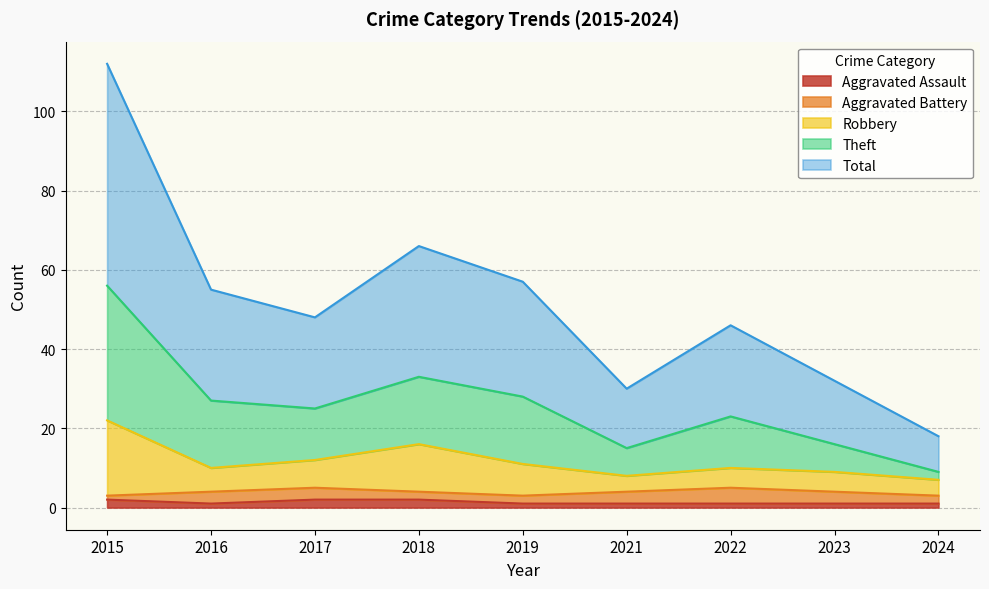

What are all the series names shown in the legend?

Aggravated Assault, Aggravated Battery, Robbery, Theft, Total